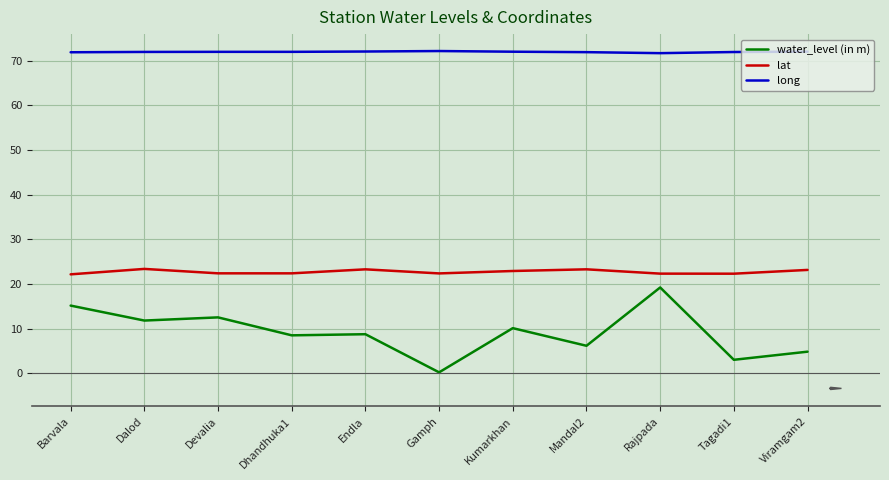

What is the maximum value shown in the chart?

72.2